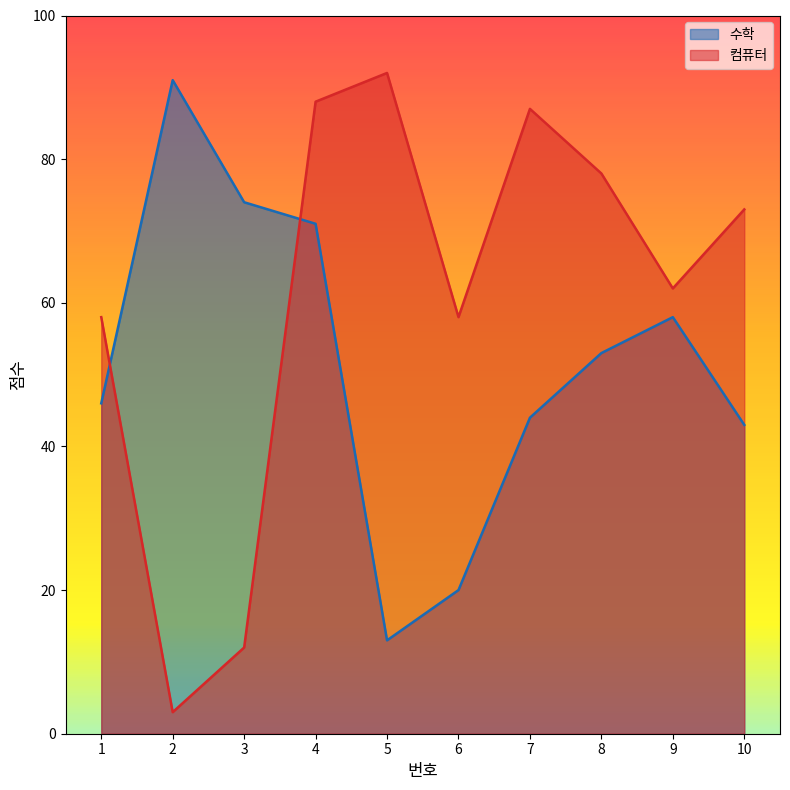

At how many categories does at least one series exceed 89?

2